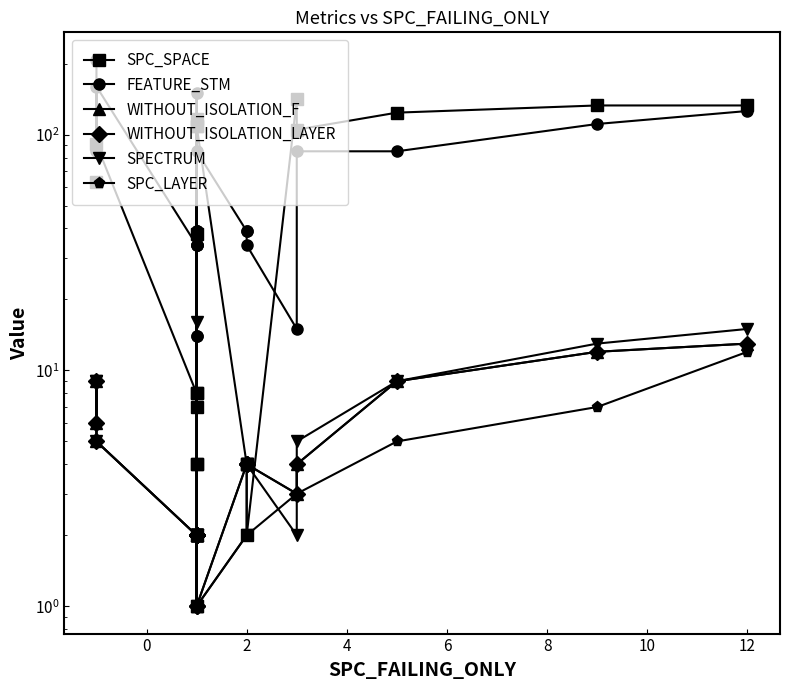

True or false: SPC_LAYER and SPC_SPACE intersect in this chart.

False